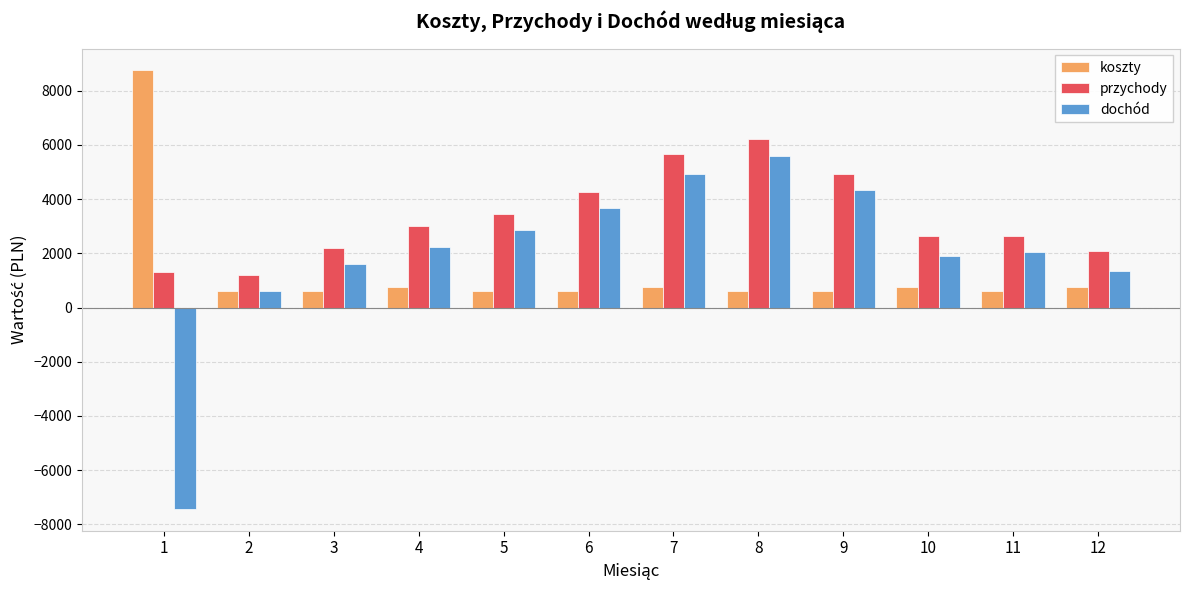

Rank the series by their average value, from lowest to highest.

koszty, dochód, przychody